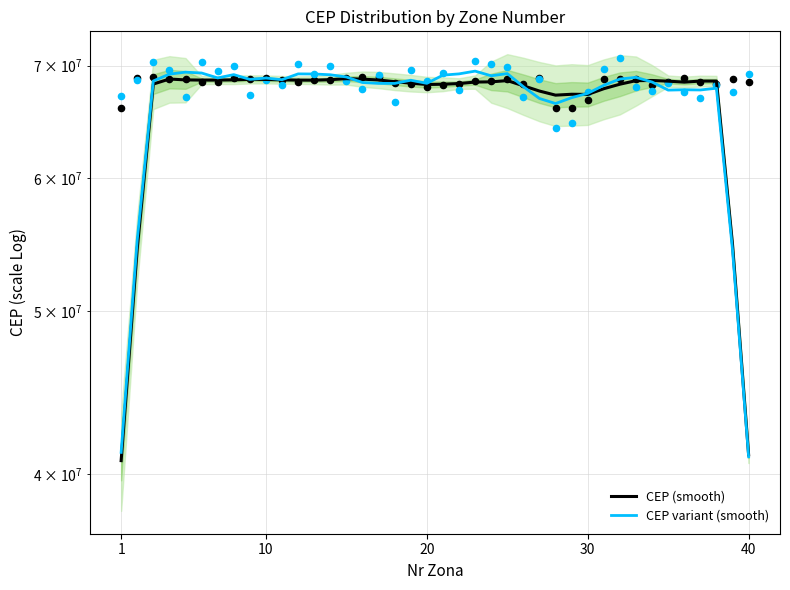

Which series has the widest spread of Y values?

CEP variant (smooth)